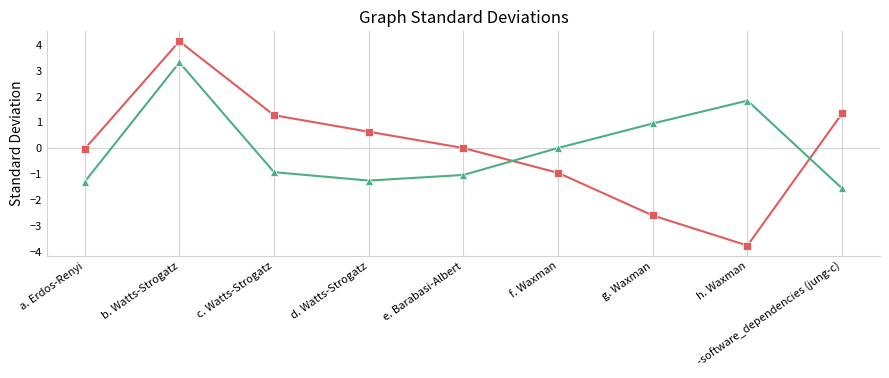

What is the highest value of the _dg_stdev series?

4.1